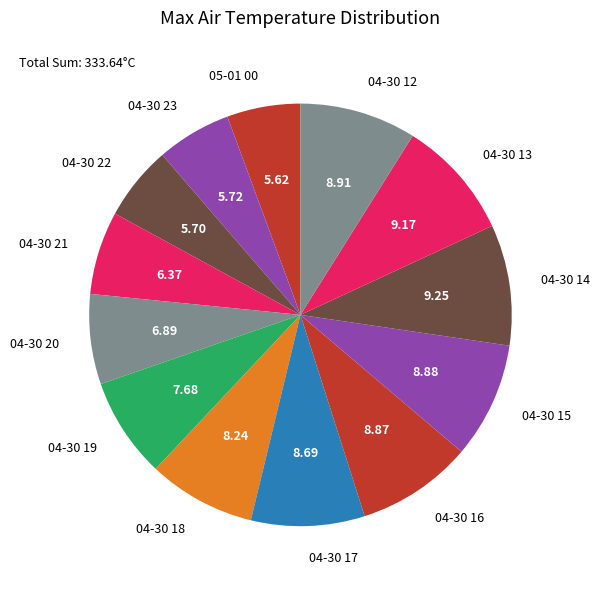

Is 04-30 16 the majority of the pie?

No